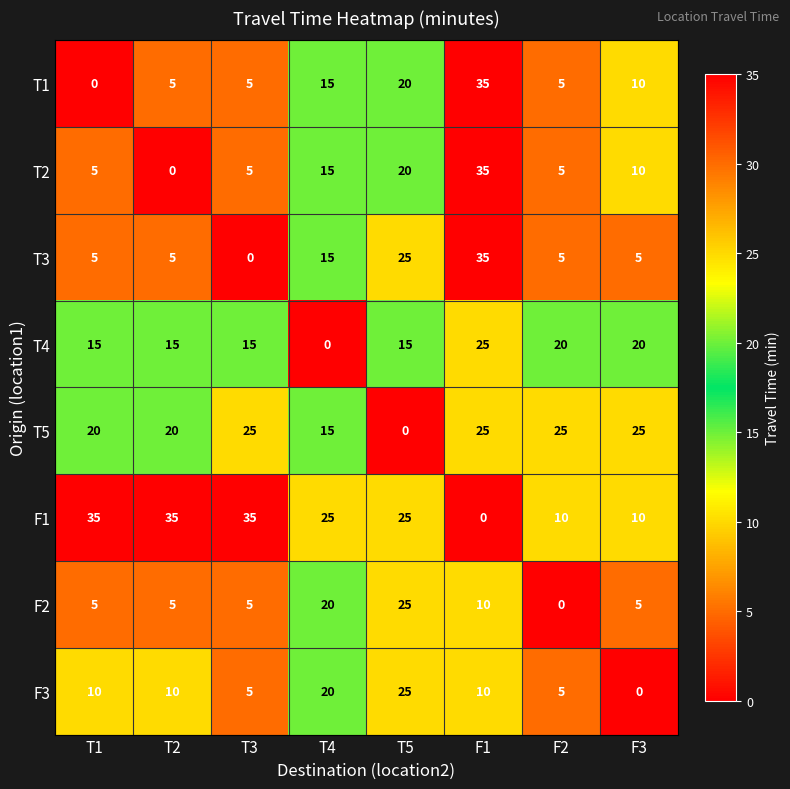

What is the average value of the T4 series?

16